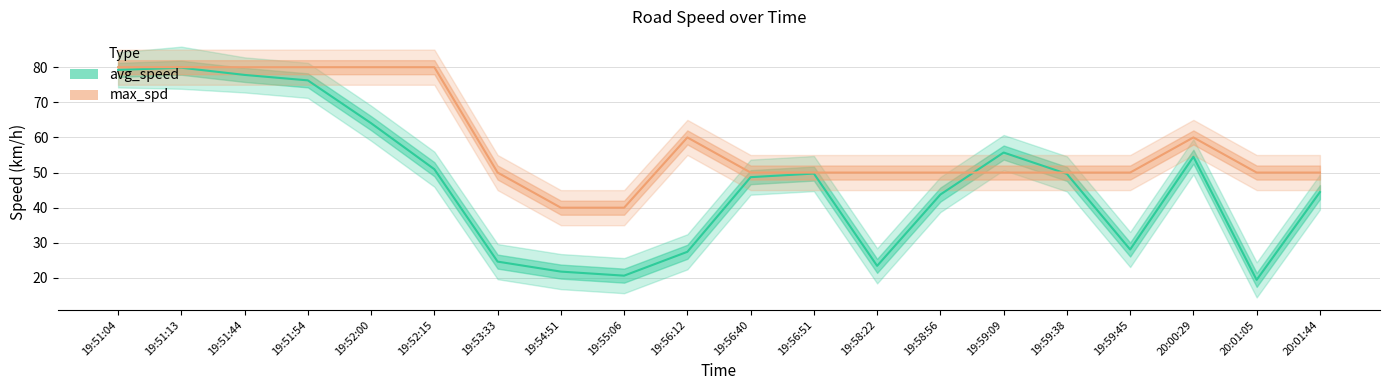

Does the chart display data point markers on the line(s)?

No